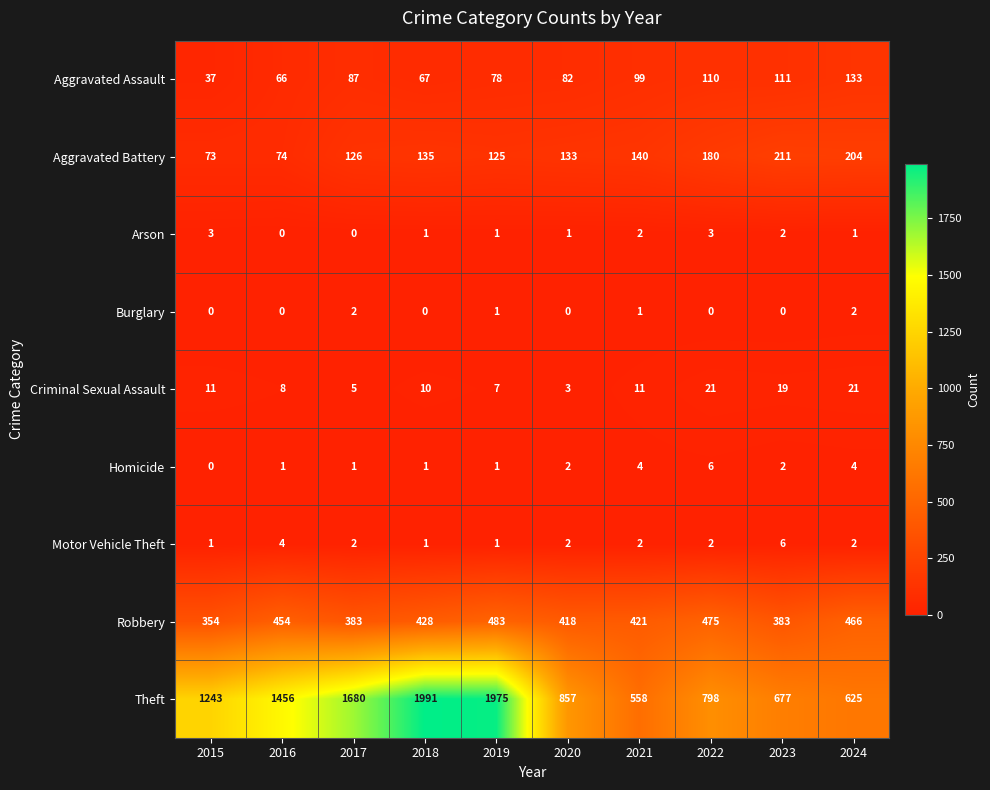

At which label does Homicide reach its peak?

2022